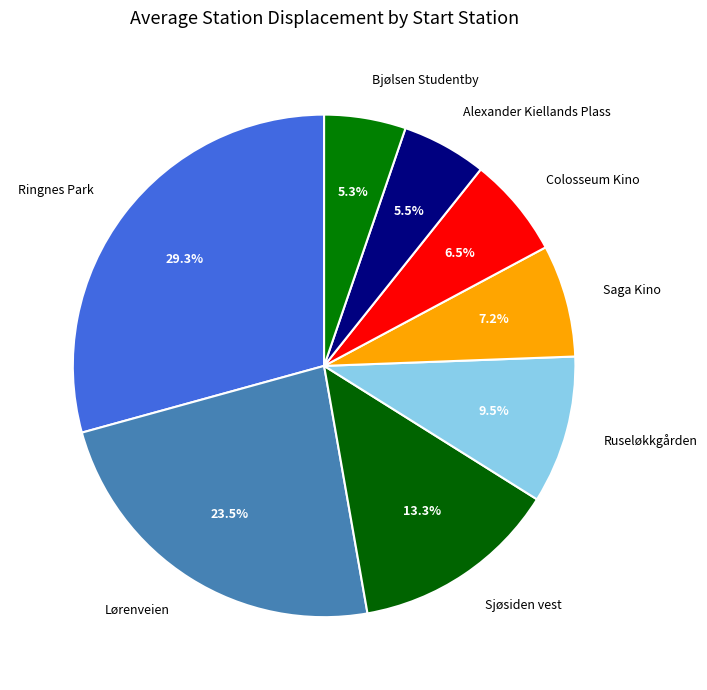

Which category has the biggest portion of the pie?

Ringnes Park